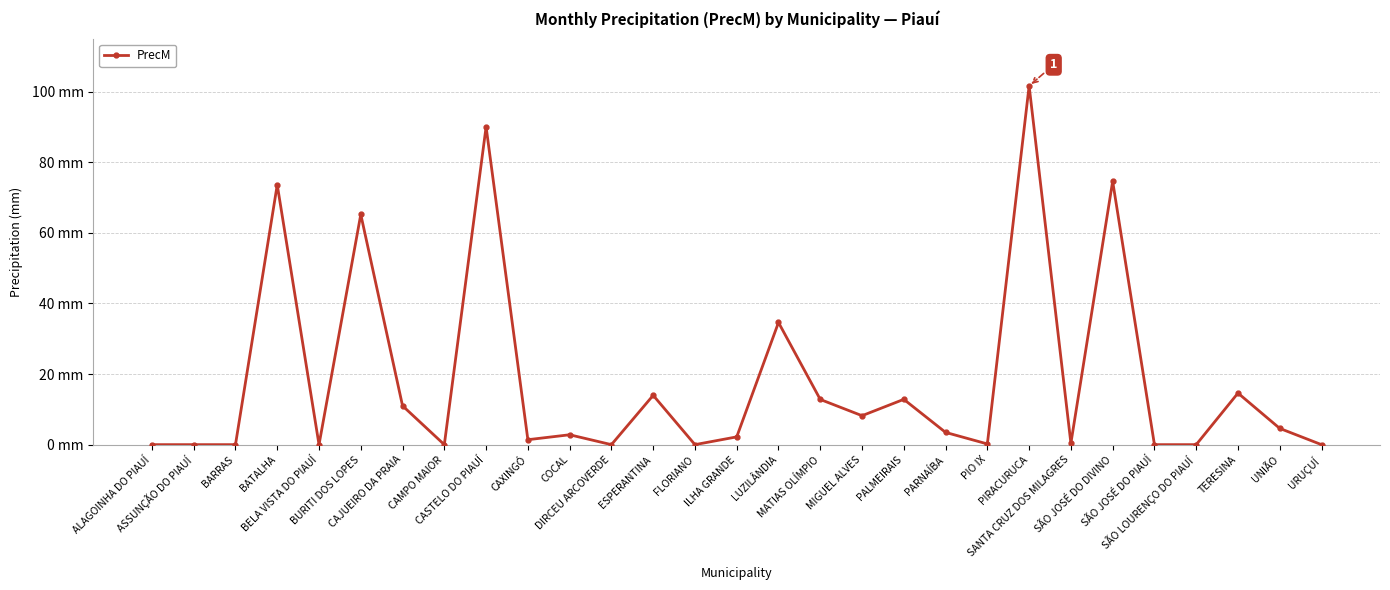

At which label is the value closest to 50?

BURITI DOS LOPES